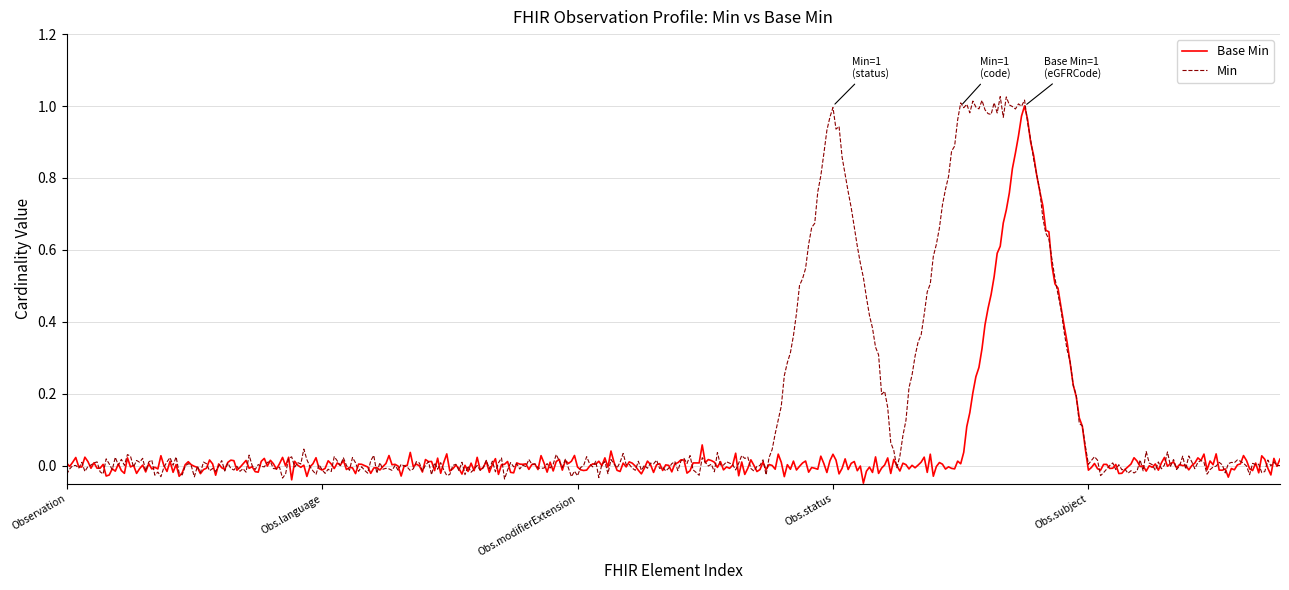

Rank the series by their average value, from highest to lowest.

Min, Base Min